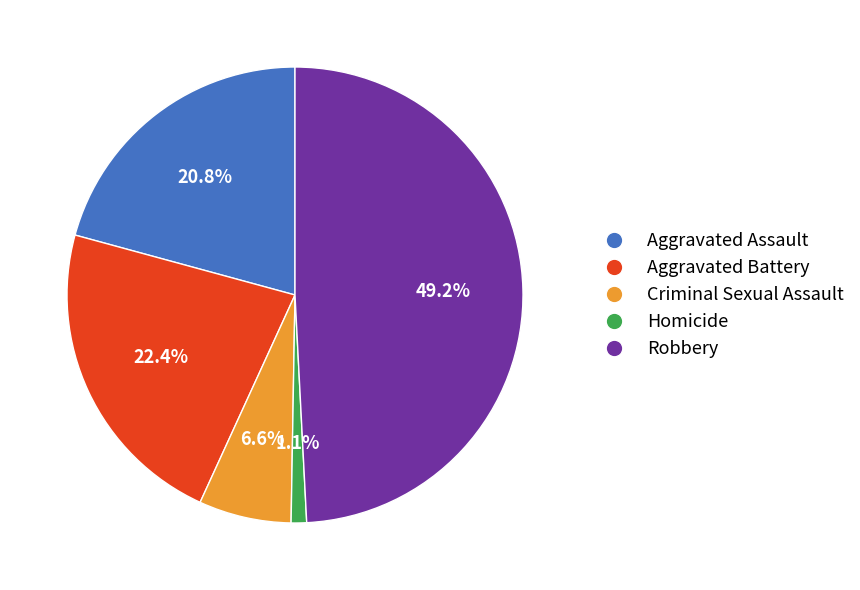

Is there any slice that represents more than half of the pie?

No